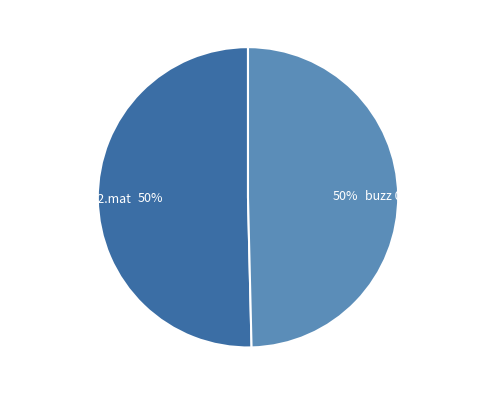

To the nearest percent, what is the average slice percentage?

50%